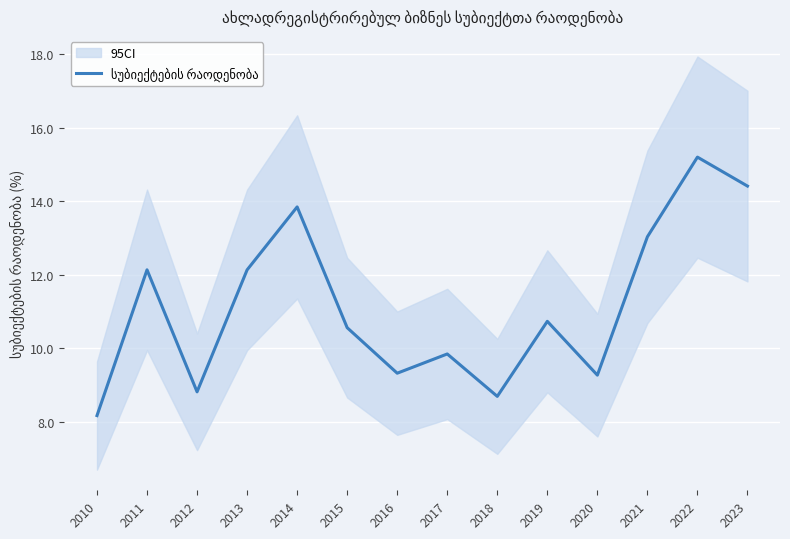

Rank the categories by value from lowest to highest.

2010, 2018, 2012, 2020, 2016, 2017, 2015, 2019, 2013, 2011, 2021, 2014, 2023, 2022